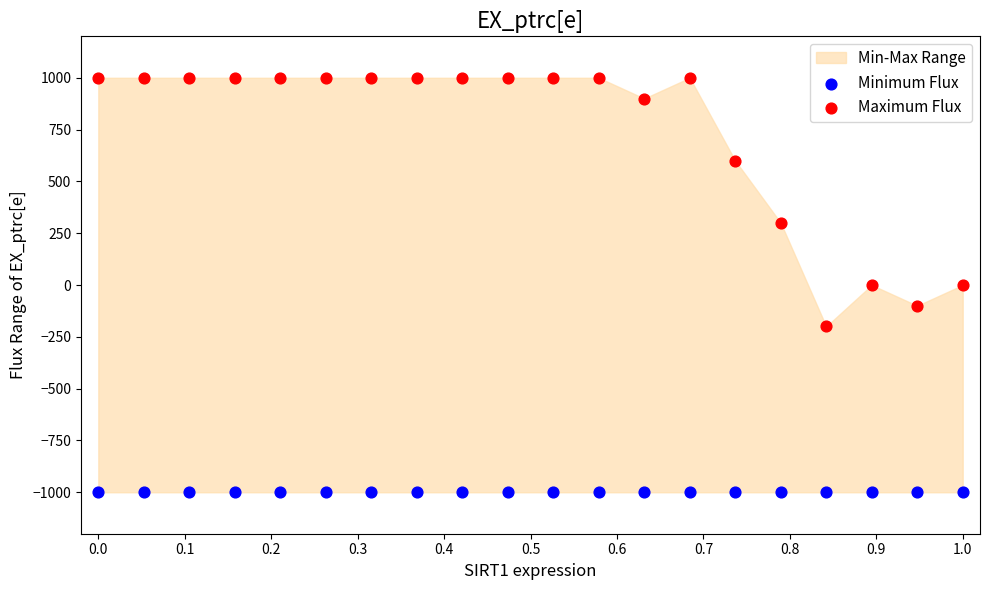

Which series reaches the maximum Y coordinate?

Maximum Flux